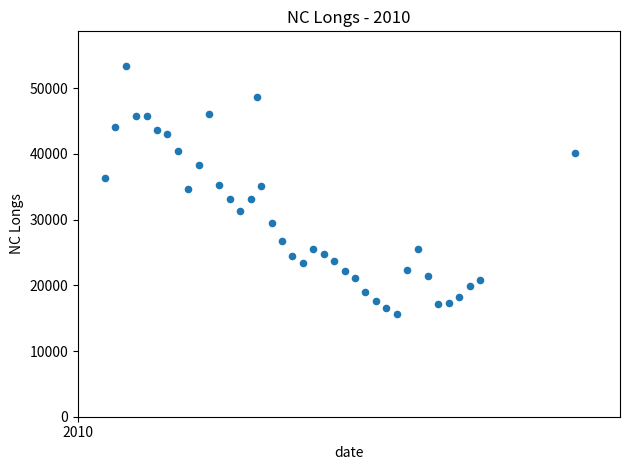

What is the range of X values (max minus min)?

316